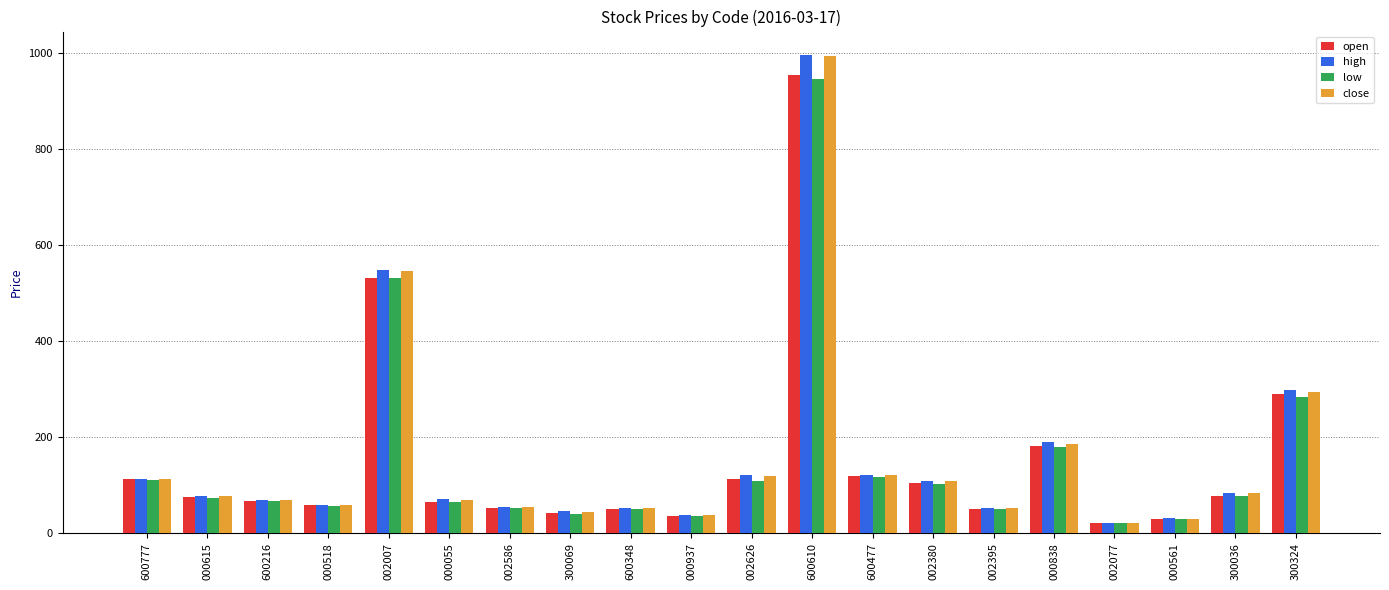

The open series shows 75.0 at 000615. True or false?

True